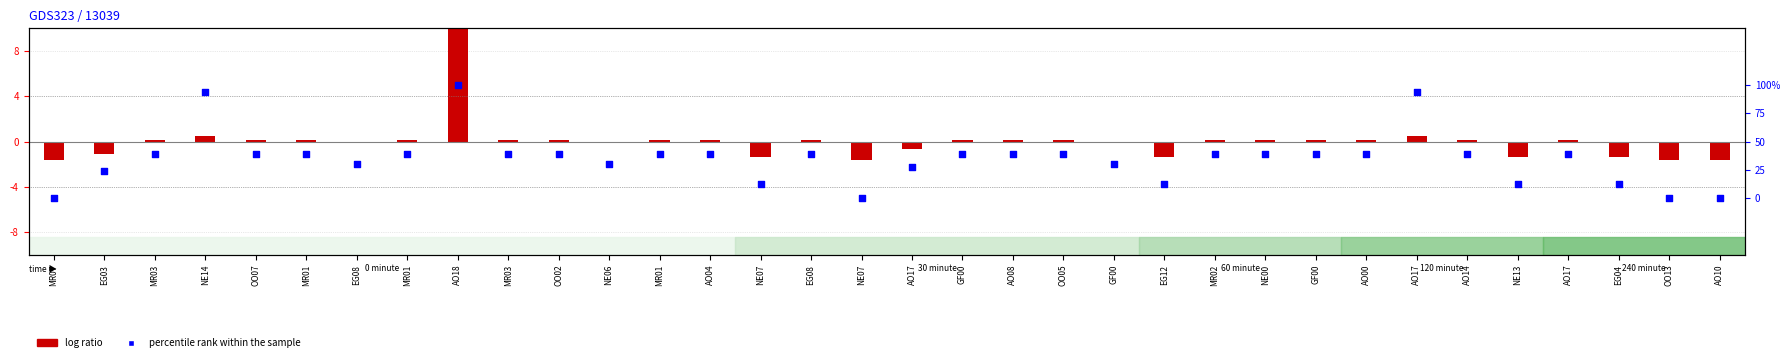

At which category is the sum across all series the highest?

AO18